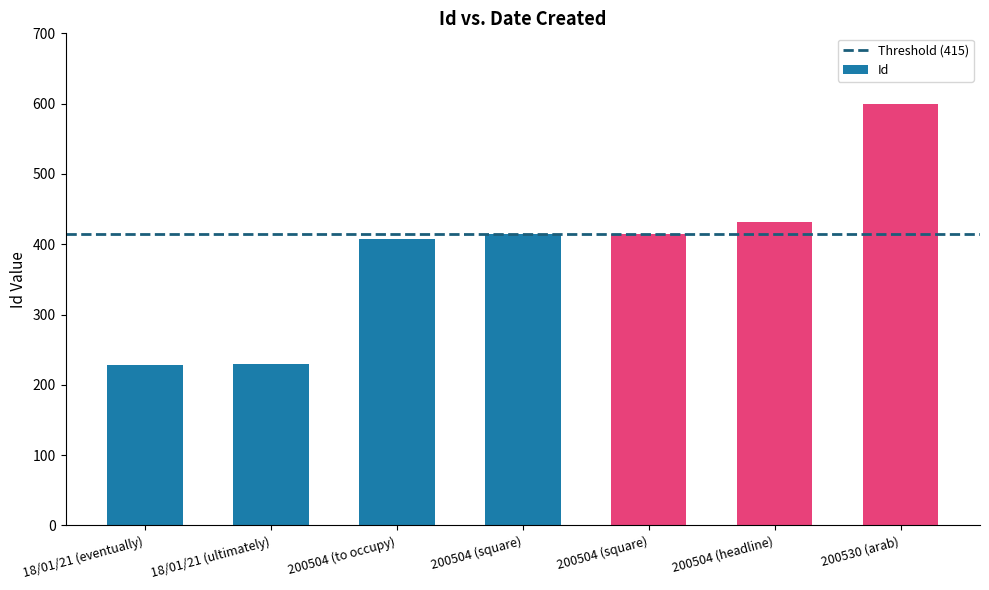

List the labels in order of value, largest first.

200530 (arab), 200504 (headline), 200504 (square), 200504 (square), 200504 (to occupy), 18/01/21 (ultimately), 18/01/21 (eventually)